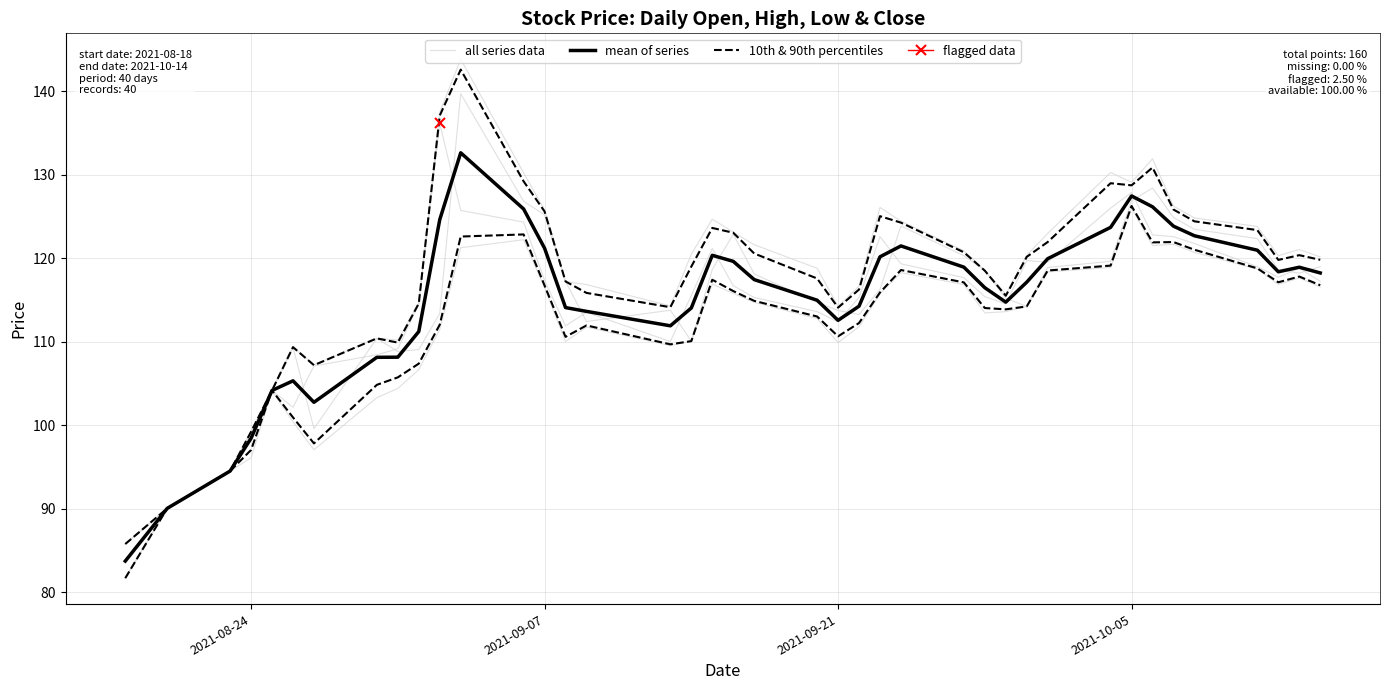

True or false: all series data and 10th & 90th percentiles cross at least once.

False